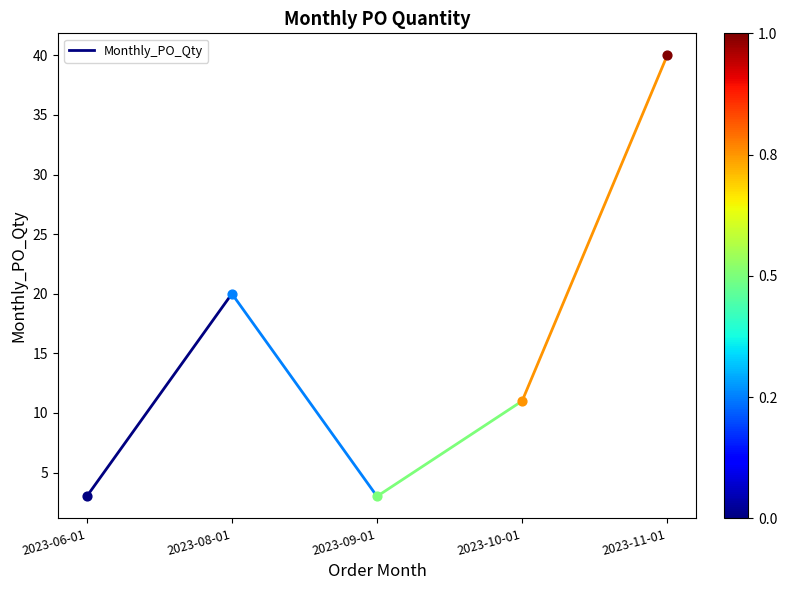

What is the change in value from 2023-06-01 to 2023-08-01?

+17